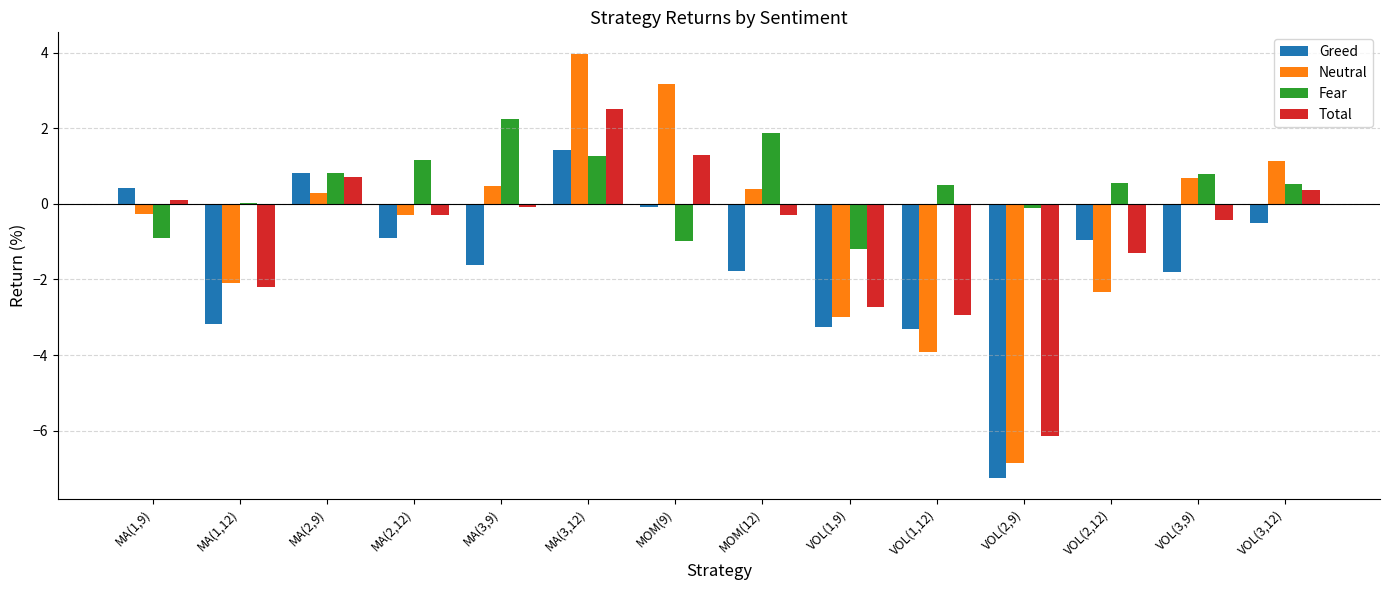

Are the bars horizontal?

No